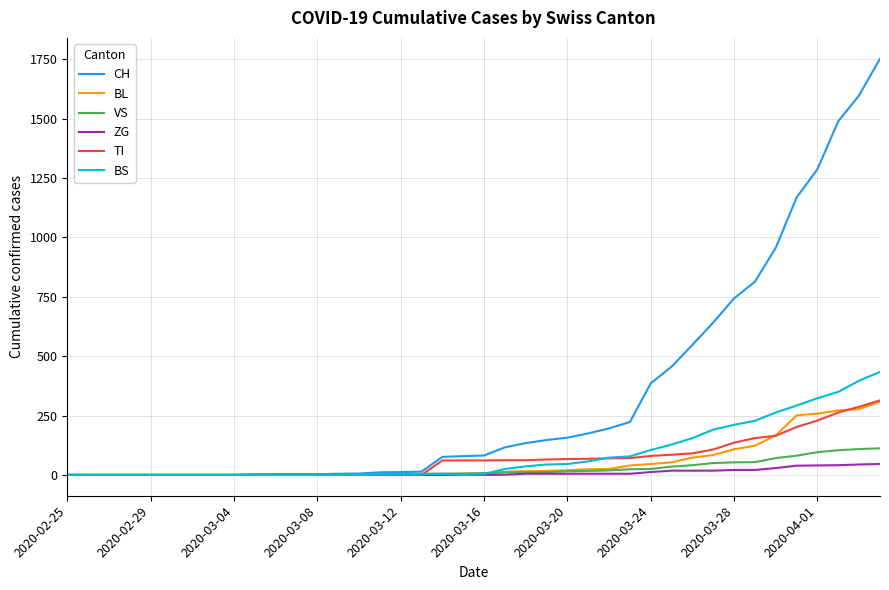

What is the difference between the maximum and second lowest values in the TI series?

314